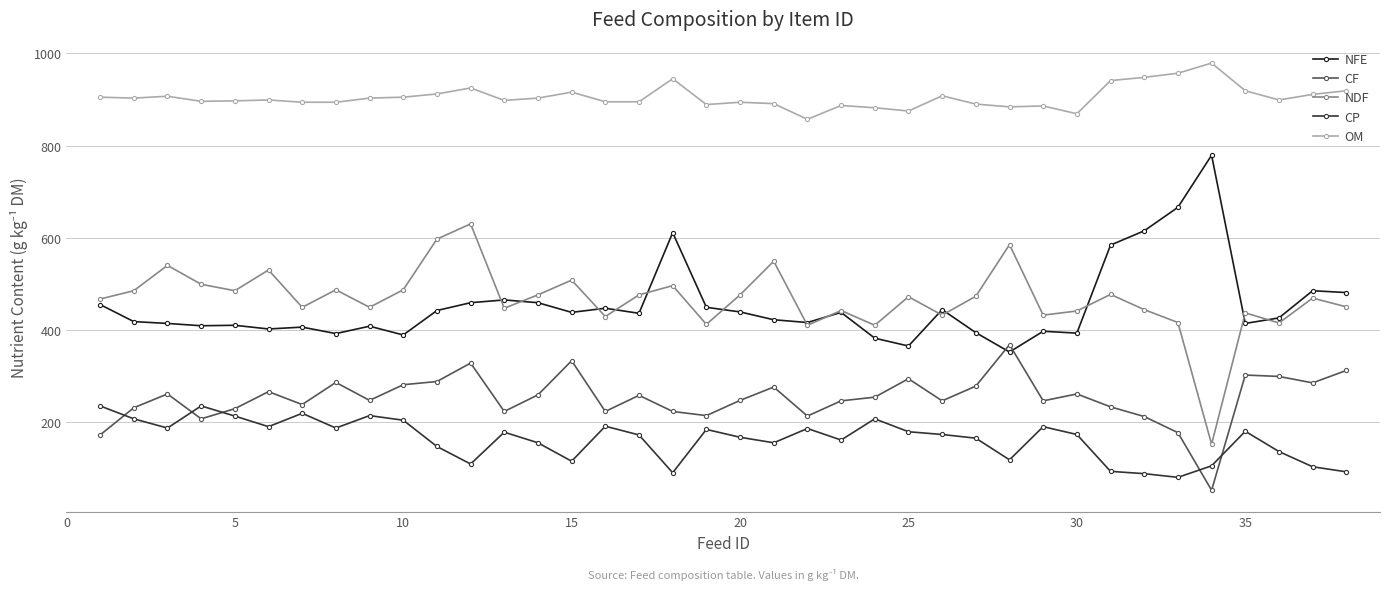

Which series has the largest total across all categories?

OM